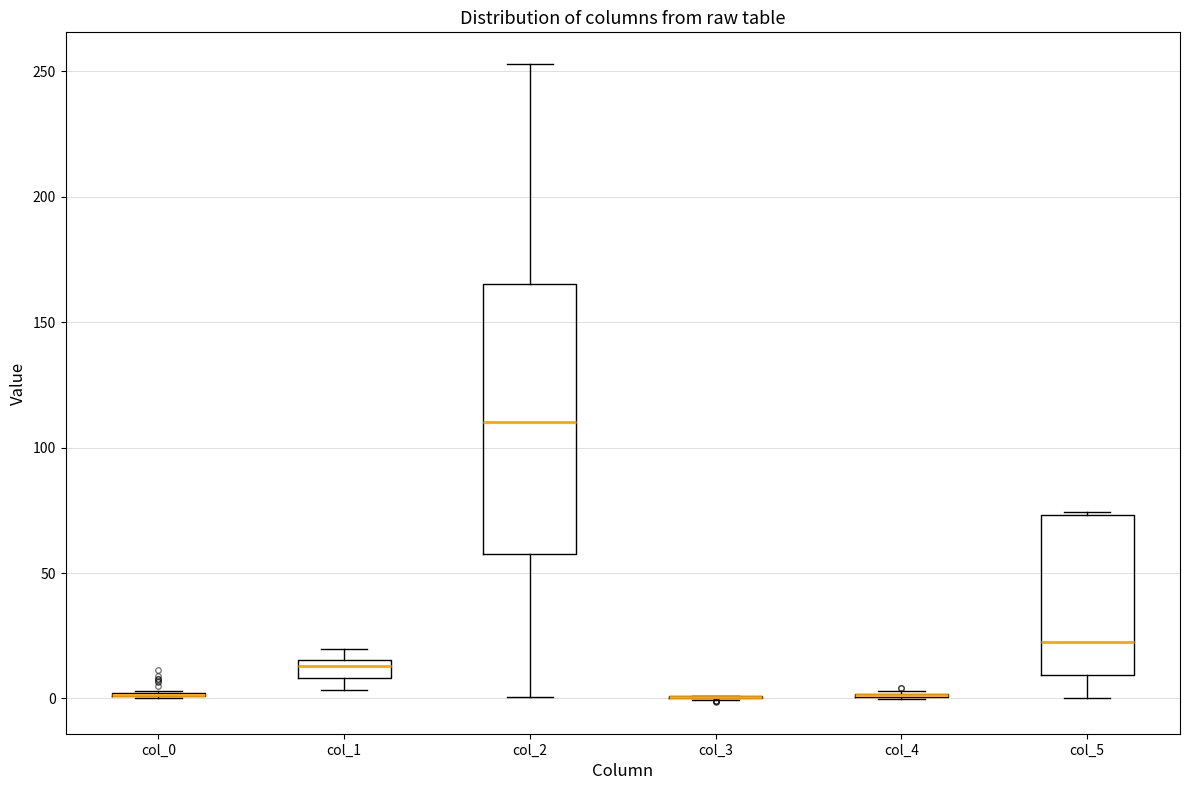

Which box is the tallest, from its lower edge to its upper edge?

col_2